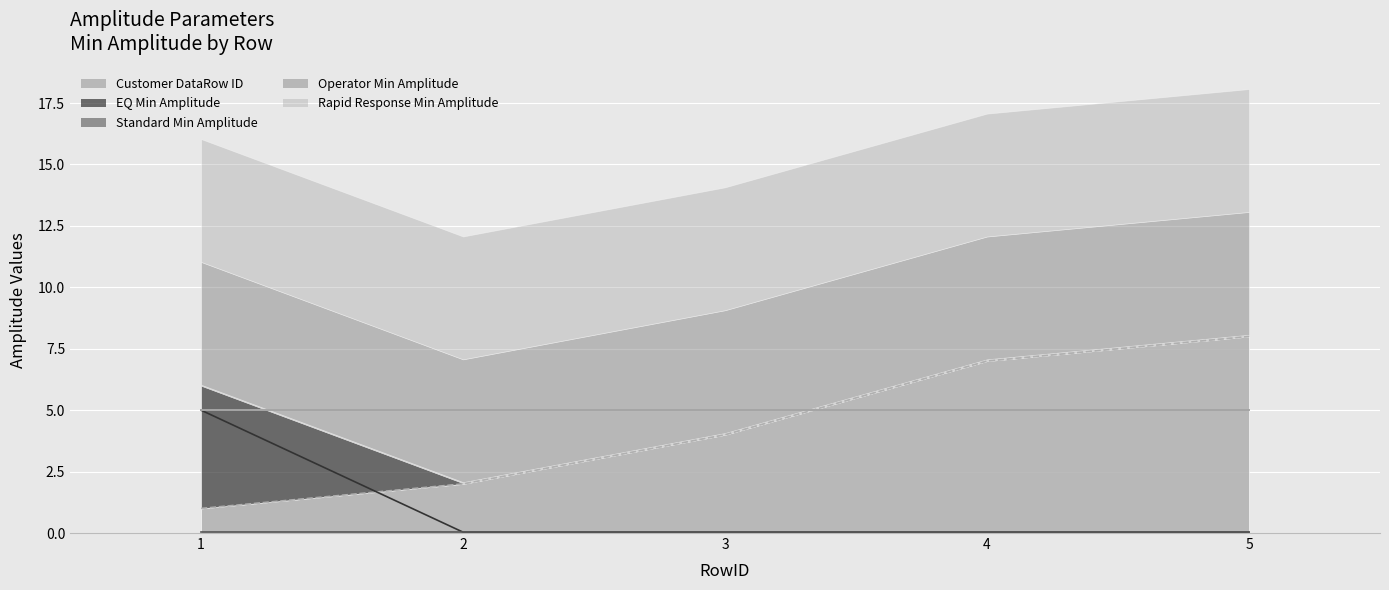

Reading left to right, what are all the values shown in this chart?

Customer DataRow ID: 1=1.0	2=2.0	3=4.0	4=7.0	5=8.0
EQ Min Amplitude: 1=5.0	2=0.0	3=0.0	4=0.0	5=0.0
Standard Min Amplitude: 1=0.0	2=0.0	3=0.0	4=0.0	5=0.0
Operator Min Amplitude: 1=5.0	2=5.0	3=5.0	4=5.0	5=5.0
Rapid Response Min Amplitude: 1=5.0	2=5.0	3=5.0	4=5.0	5=5.0